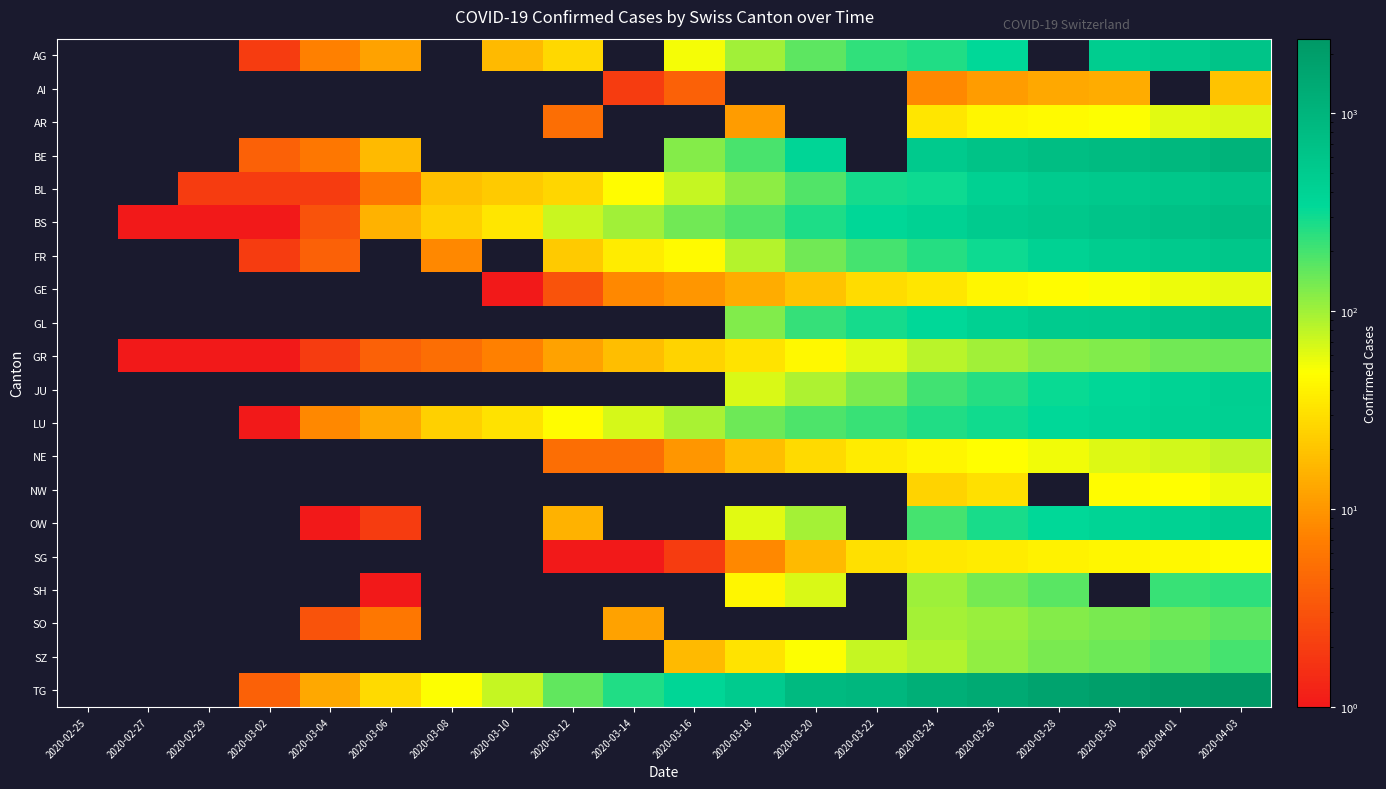

Which category has the highest value across all series?

2020-04-03